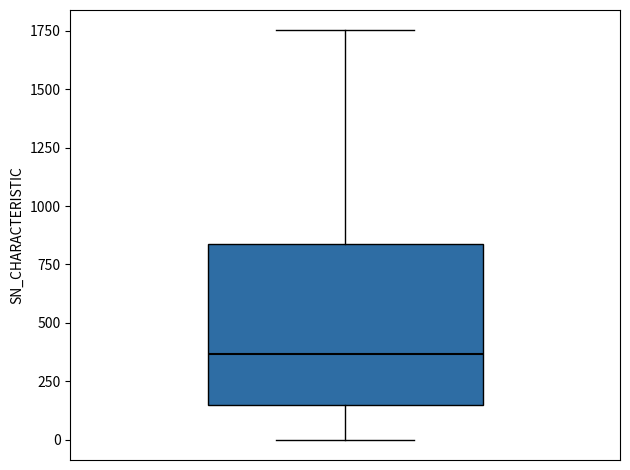

Read this box plot against the y-axis: the position of the median line, the range covered by the box, and the ends of both whiskers. The values are not printed on the chart, so give them approximately, as read against the axis.

median 350, box 150 to 850, whiskers 0 to 1750